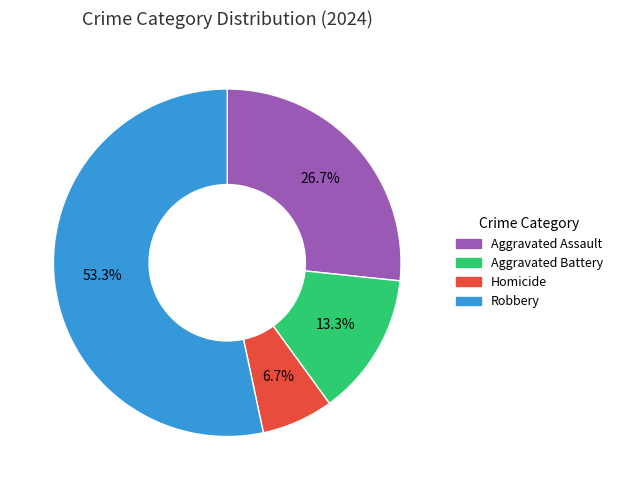

Which has a higher value, Aggravated Battery or Homicide?

Aggravated Battery